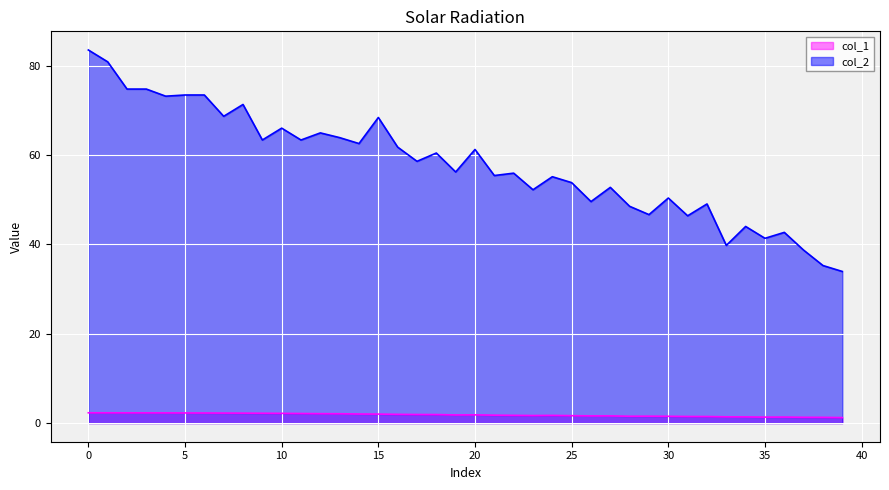

In col_1, how many points are lower than both neighbors (excluding endpoints)?

5